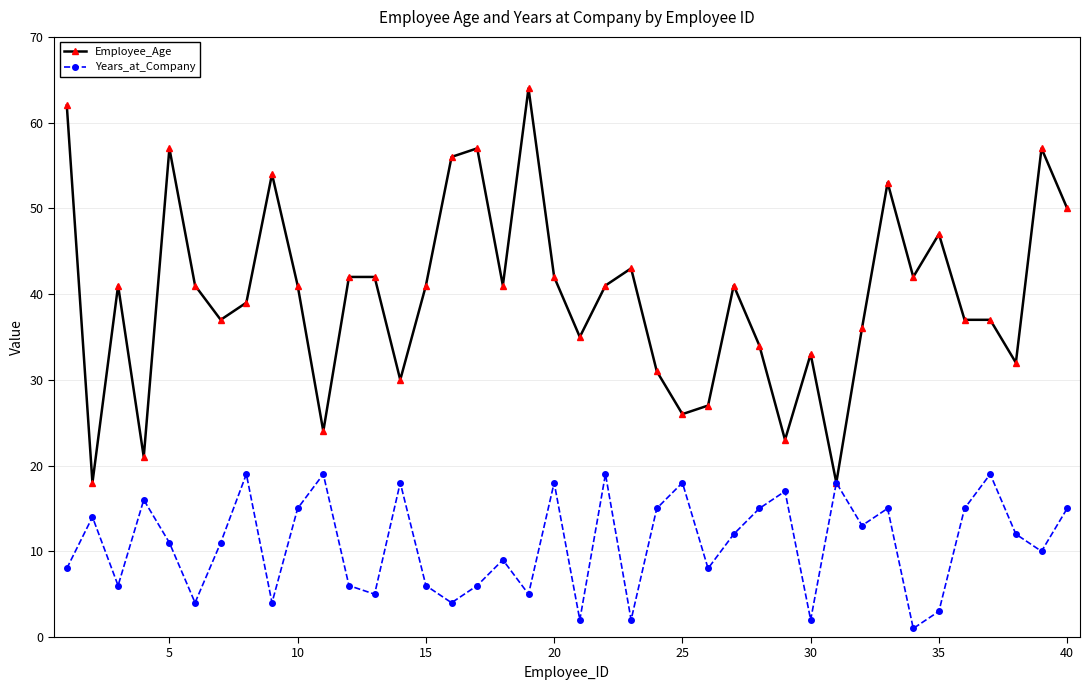

What are all the series names shown in the legend?

Employee_Age, Years_at_Company